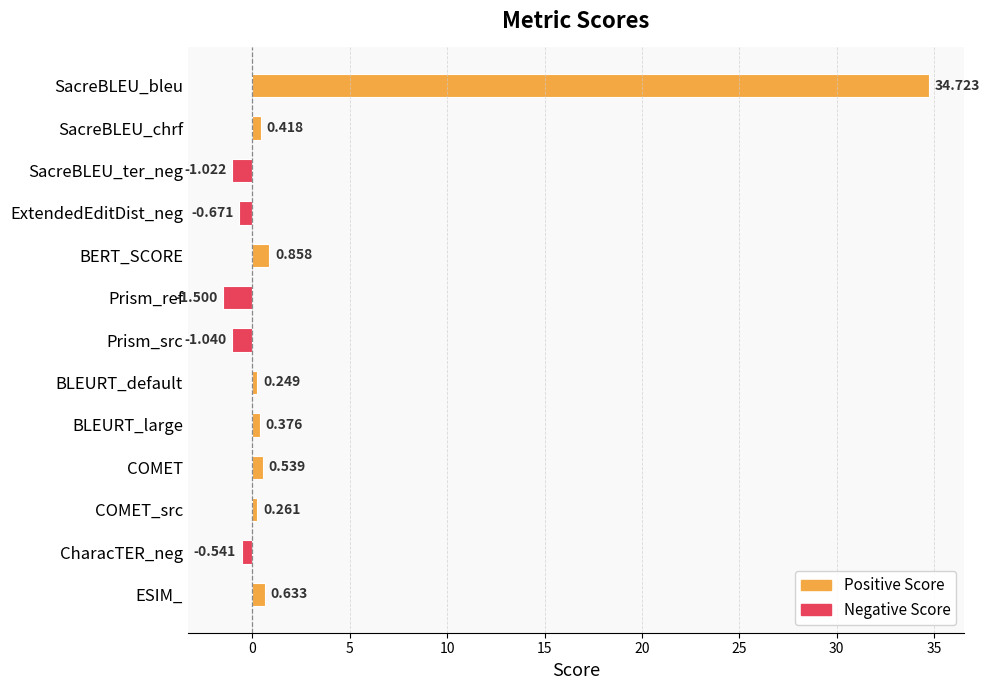

What is the minimum value shown in the chart?

-1.5